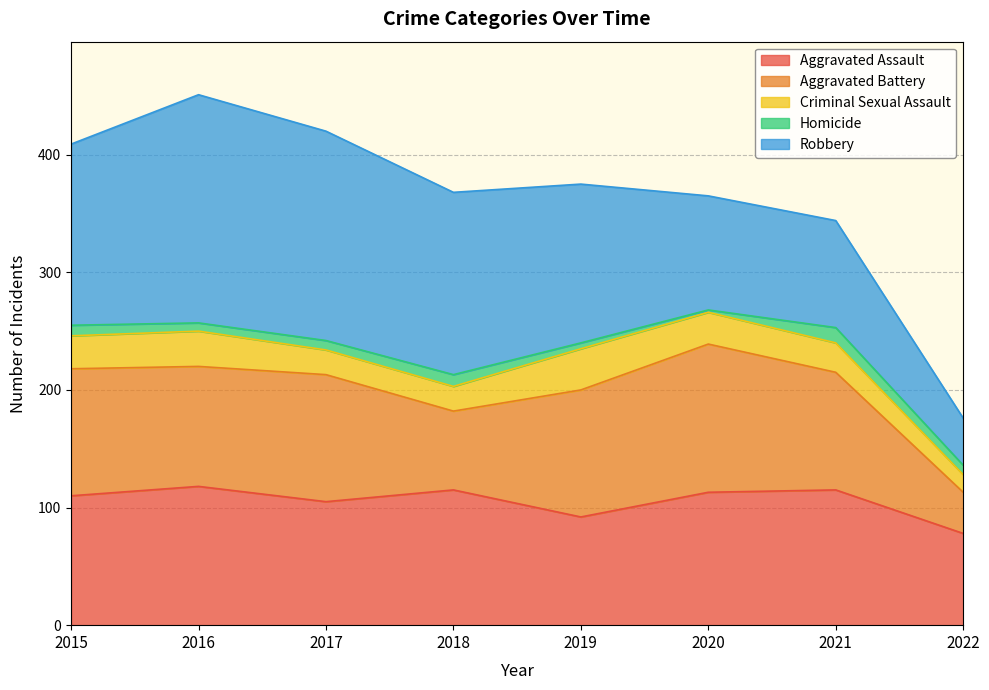

Reading left to right, what are all the values shown in this chart?

Aggravated Assault: 2015=110	2016=118	2017=105	2018=115	2019=92	2020=113	2021=115	2022=78
Aggravated Battery: 2015=108	2016=102	2017=108	2018=67	2019=108	2020=126	2021=100	2022=35
Criminal Sexual Assault: 2015=28	2016=30	2017=21	2018=21	2019=35	2020=27	2021=25	2022=15
Homicide: 2015=9	2016=7	2017=8	2018=10	2019=5	2020=2	2021=13	2022=8
Robbery: 2015=154	2016=194	2017=178	2018=155	2019=135	2020=97	2021=91	2022=40